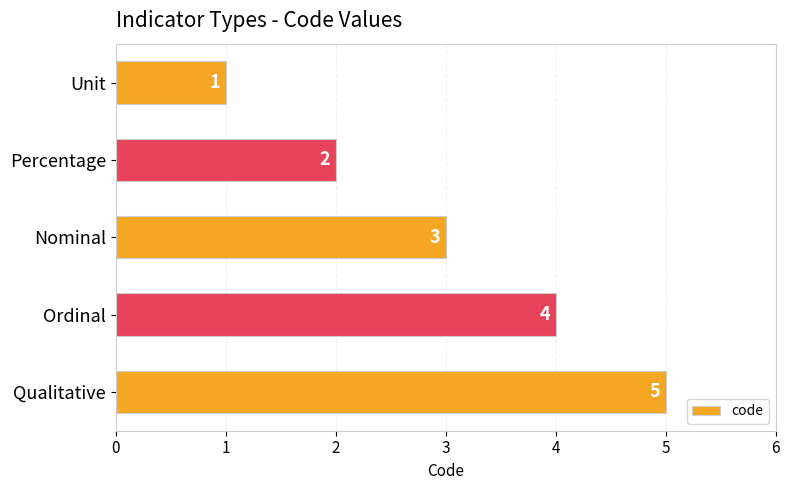

What is the difference between the values at Unit and Ordinal?

3